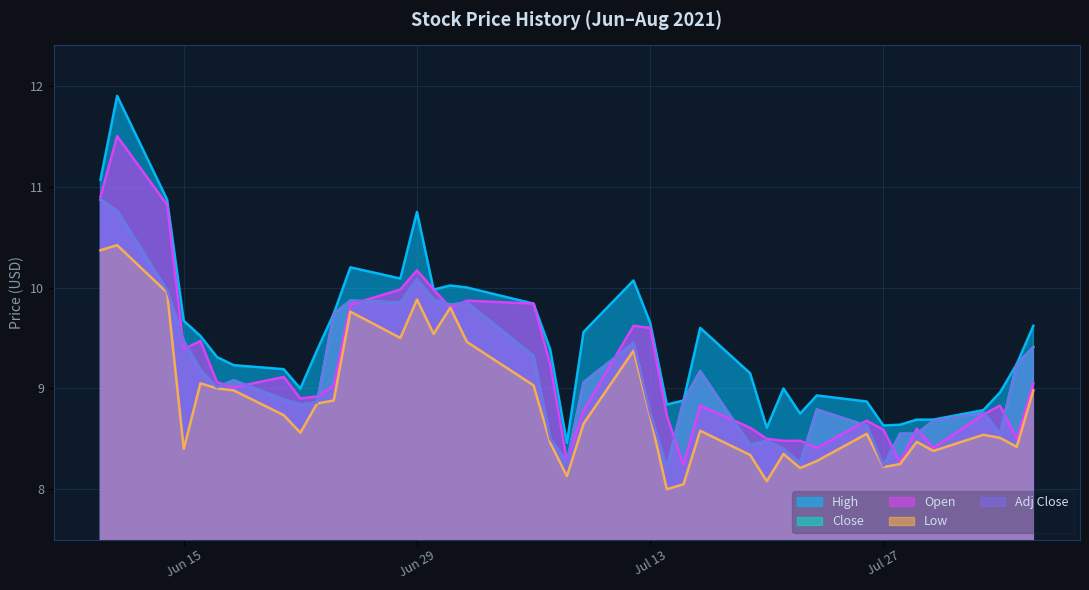

Where is the first local maximum for Close?

2021-06-18